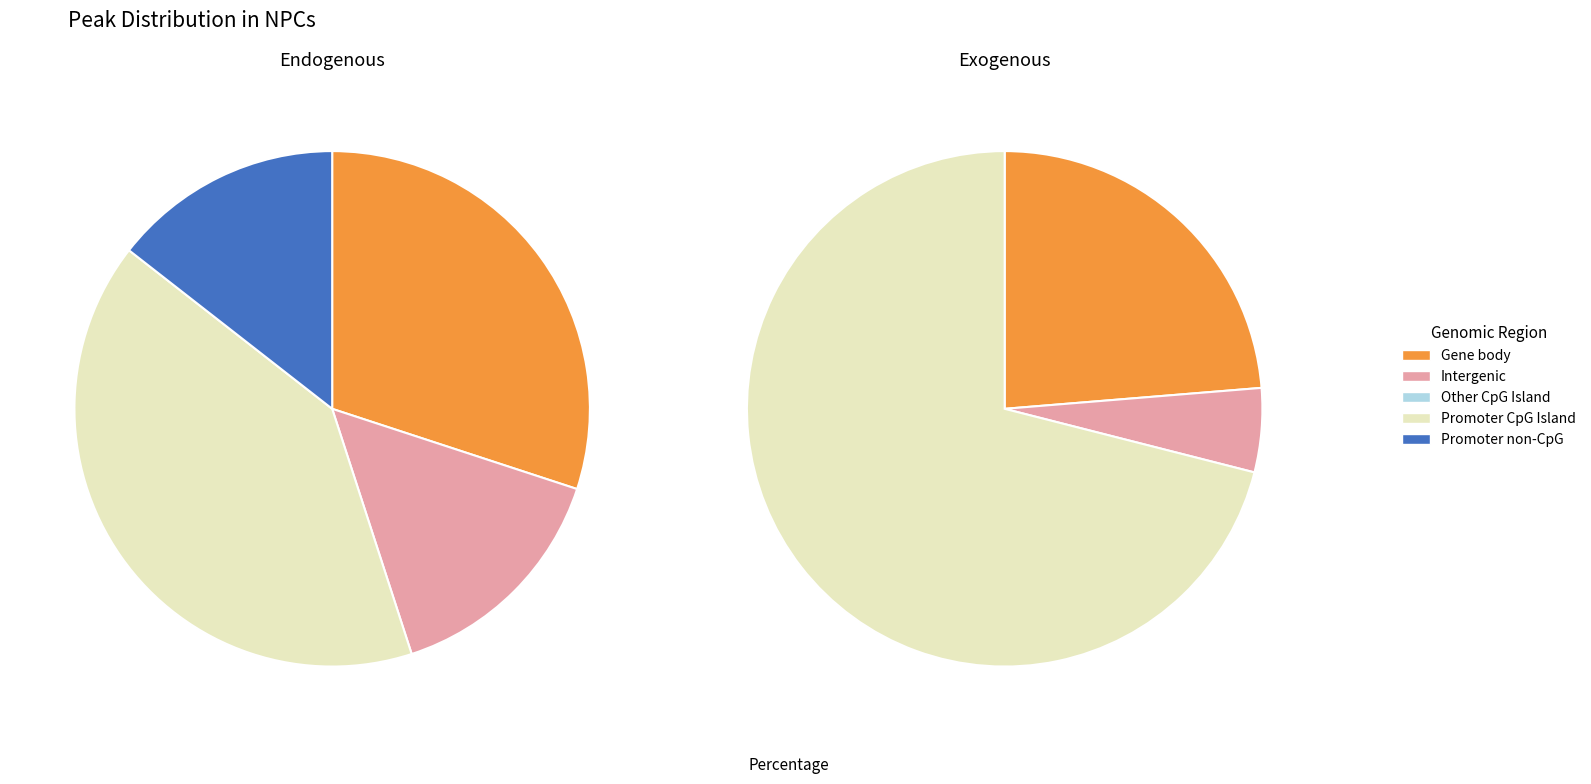

The 5800 slice represents 1% of the pie. True or false?

False